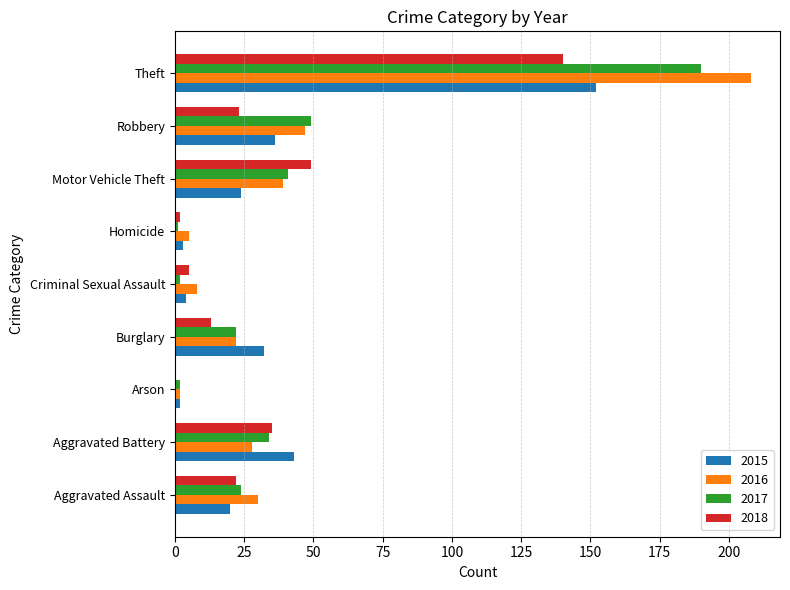

Which series has the largest total across all categories?

2016